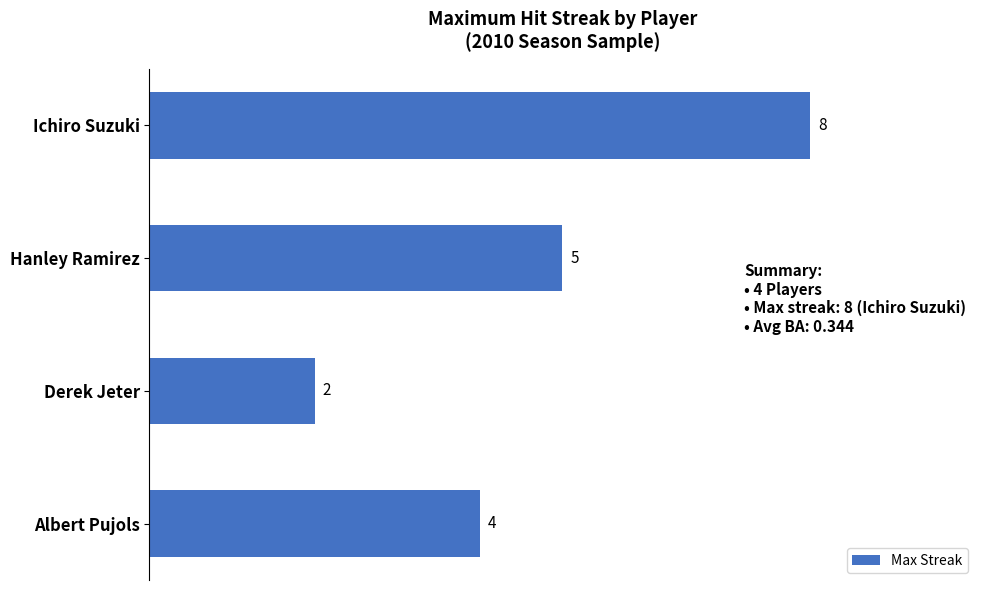

What is the difference between the maximum and minimum values?

6